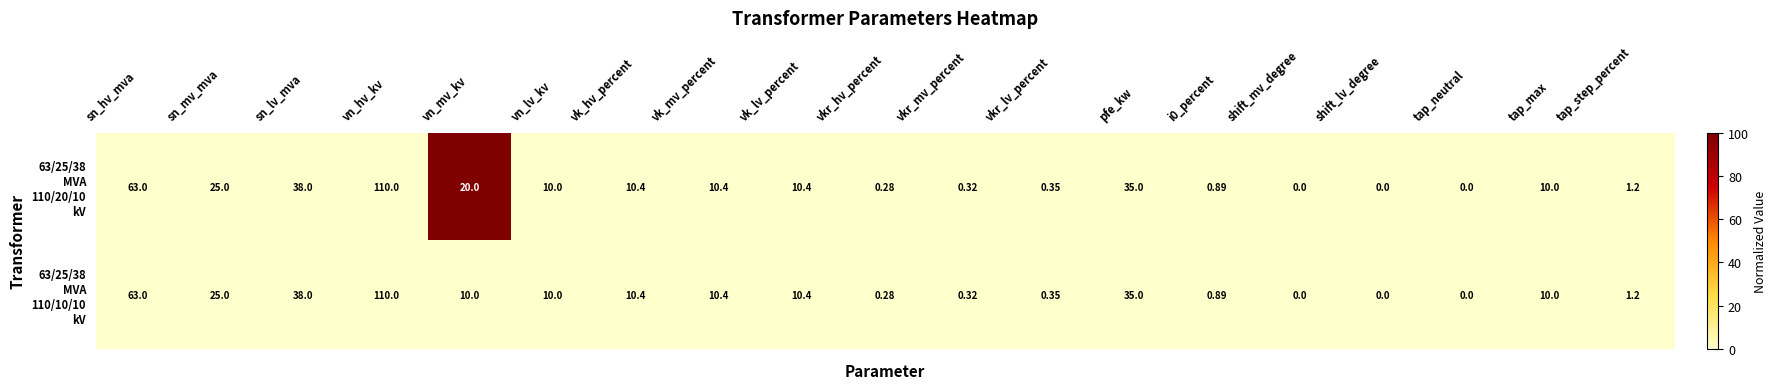

Which label corresponds to the largest value in the chart?

vn_hv_kv